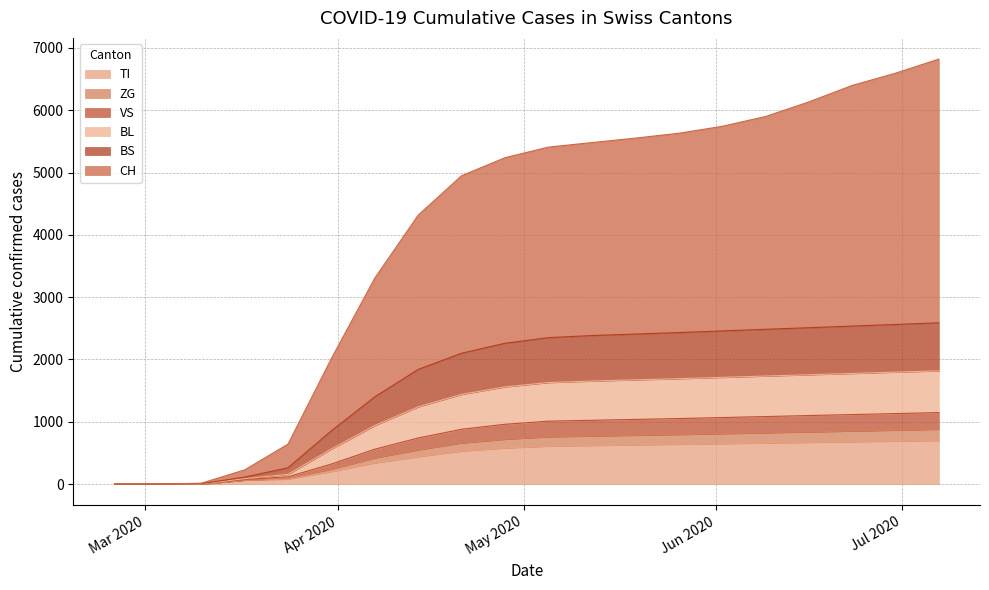

Is it true that ZG equals 86 at 2020-03-17?

False